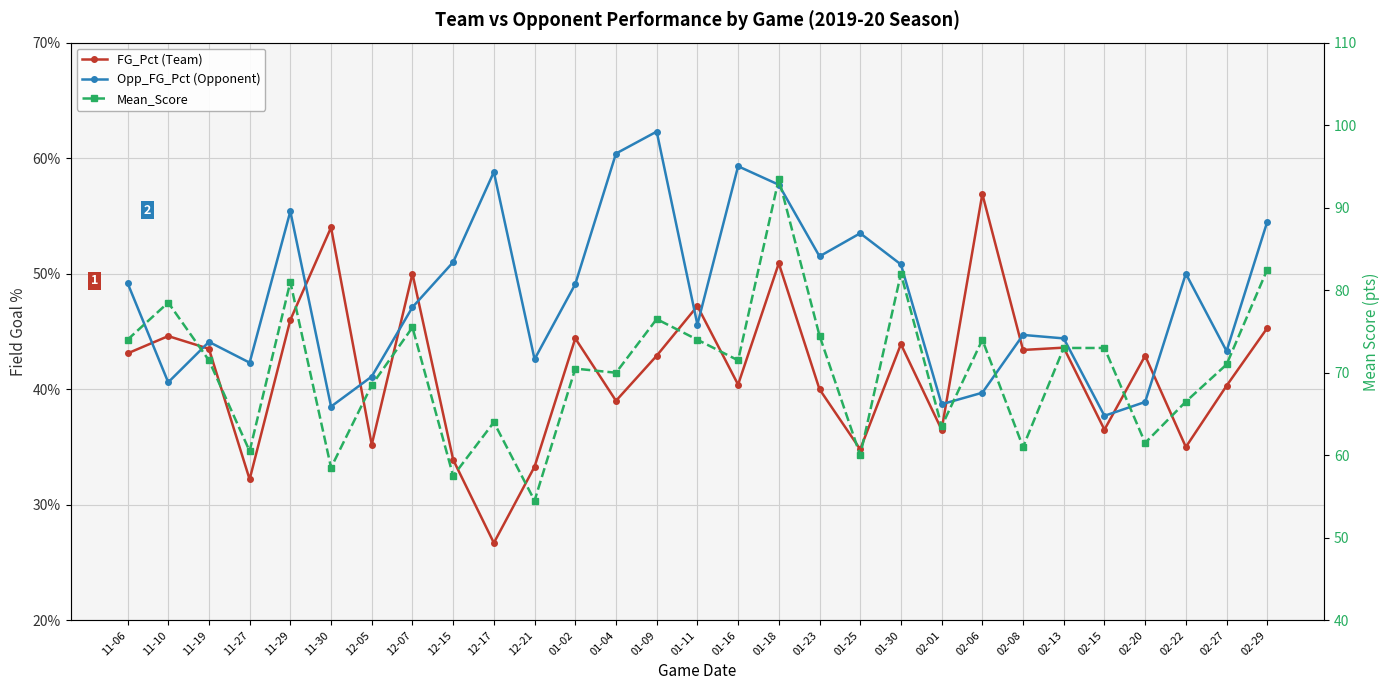

How many values in the Mean_Score series exceed 71?

15